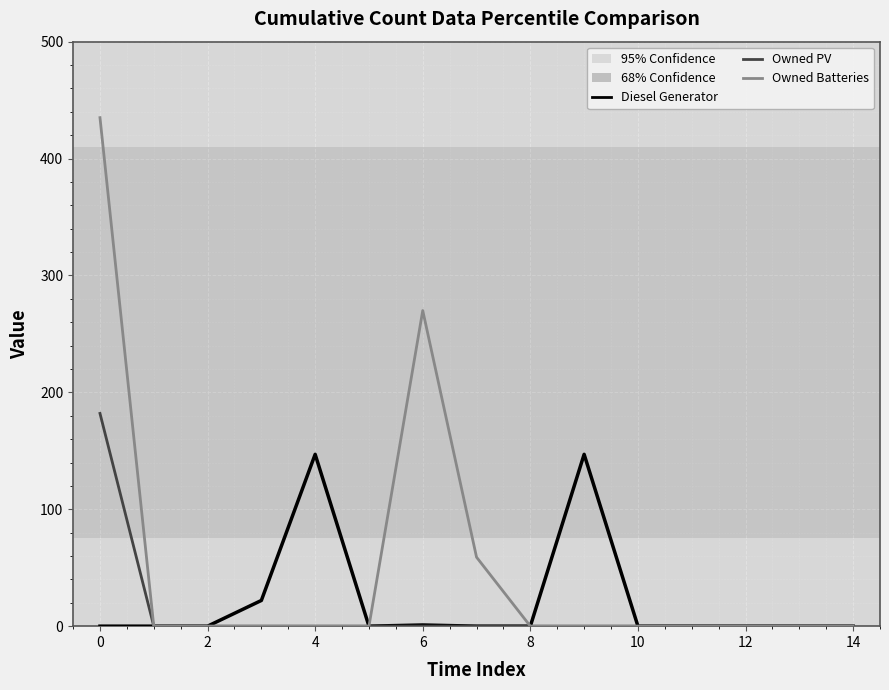

Which series has the largest range (max minus min)?

Owned Batteries